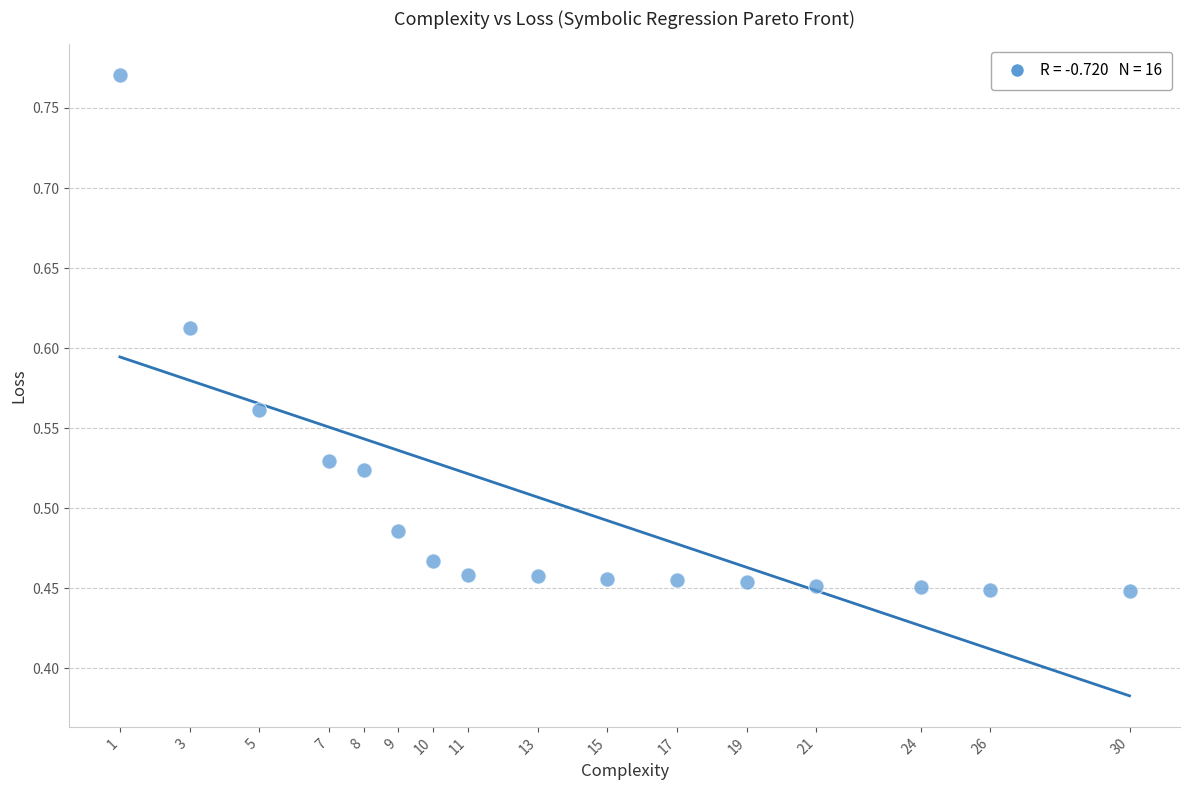

What is the range of X values (max minus min)?

29.0